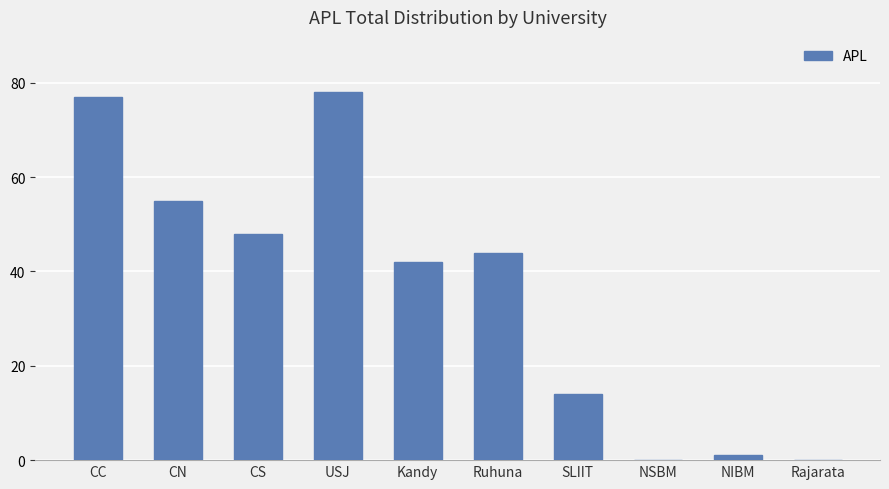

Is it true that the value at CN is 55?

True